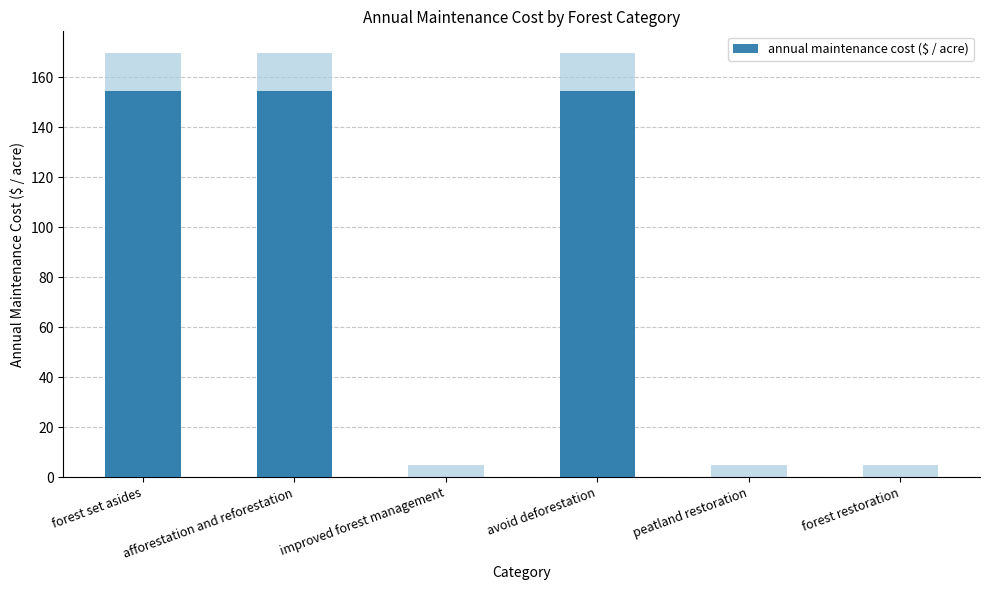

What is the change in value from avoid deforestation to forest restoration?

-154.3